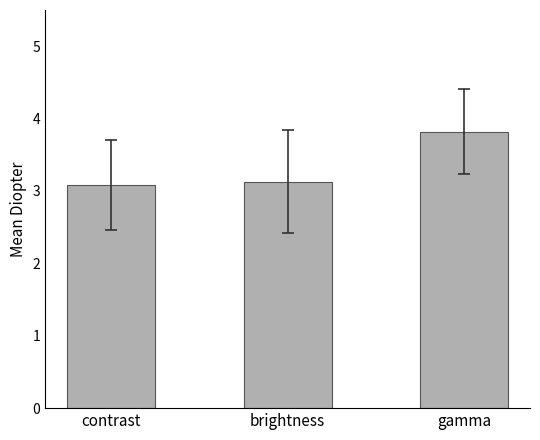

What is the difference between the values at brightness and gamma?

0.7